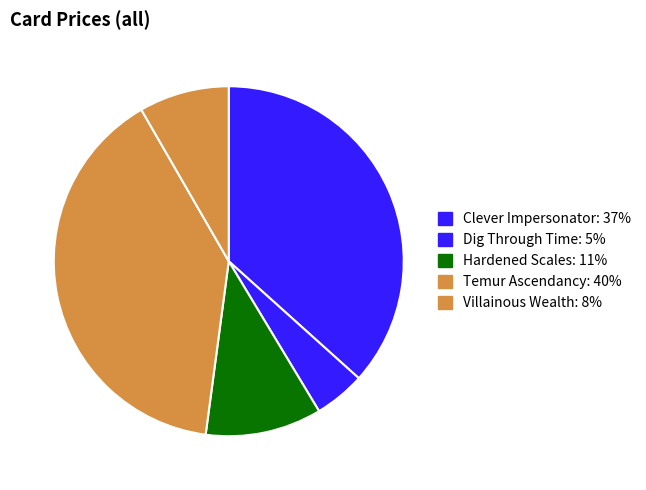

Combined, do Dig Through Time and Temur Ascendancy account for over 50%?

No